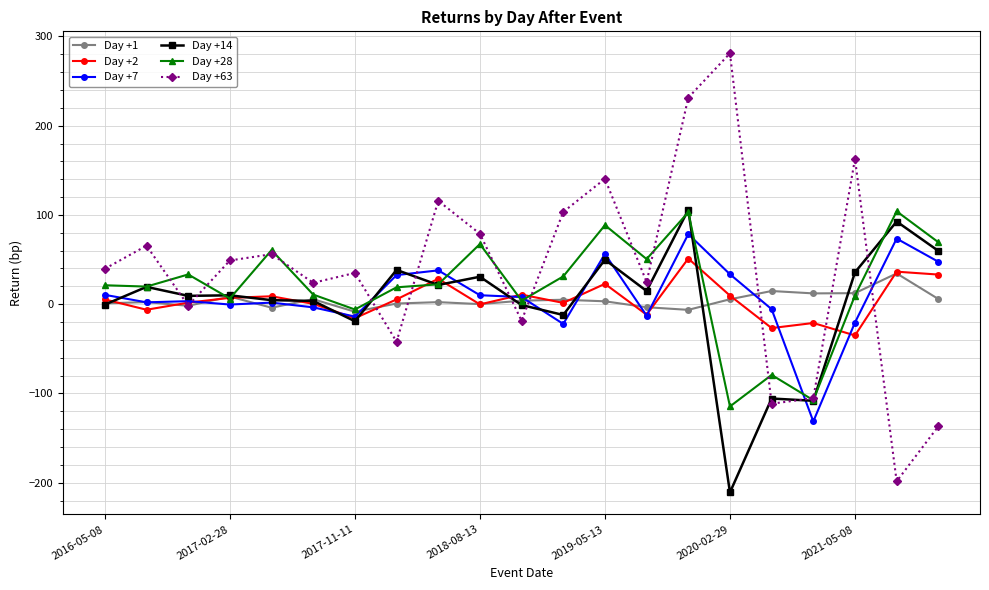

How many interior local peaks does the Day +63 series have?

7